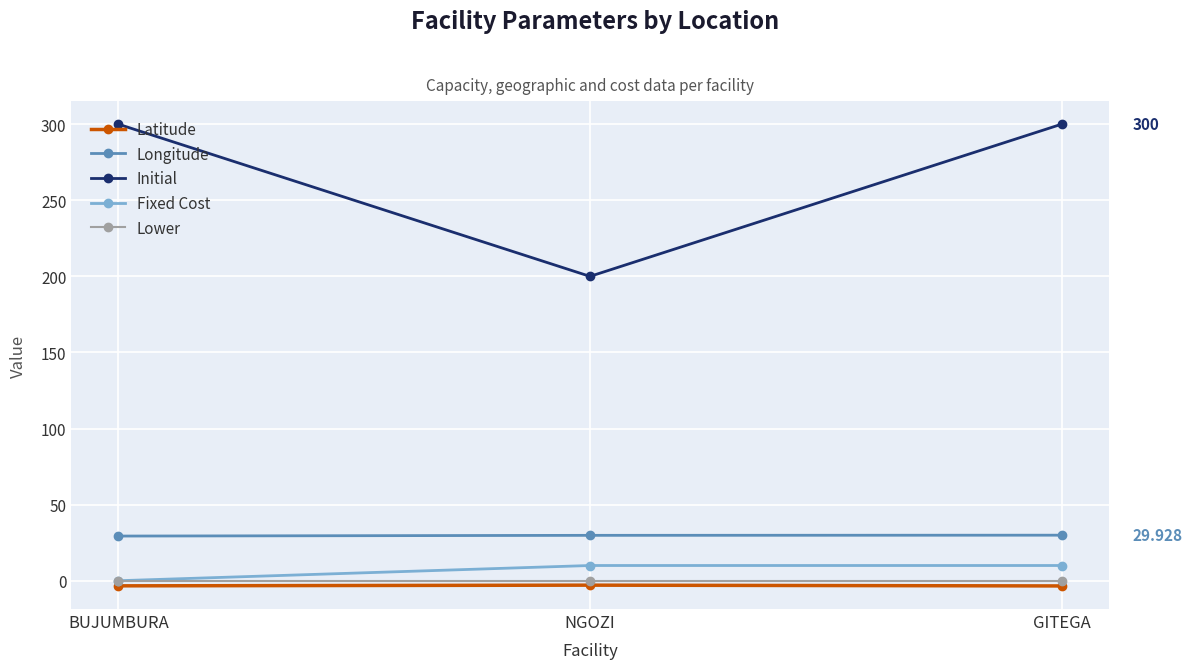

What is the label of the 3rd point from the right?

BUJUMBURA